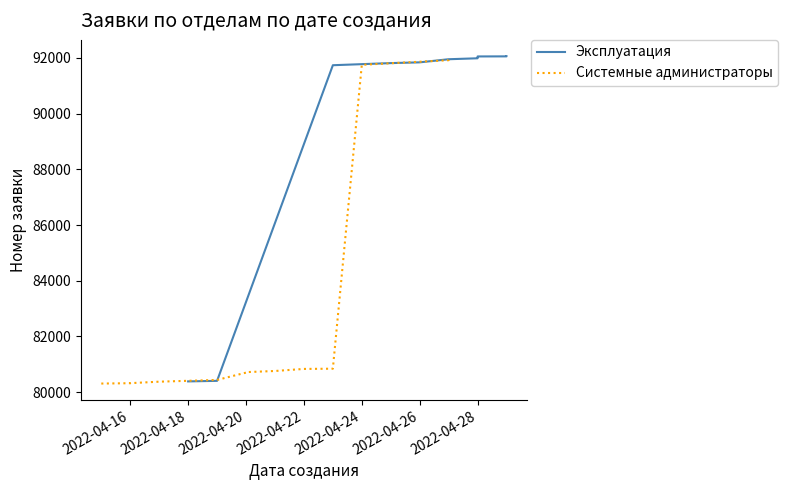

Does the chart display data point markers on the line(s)?

No